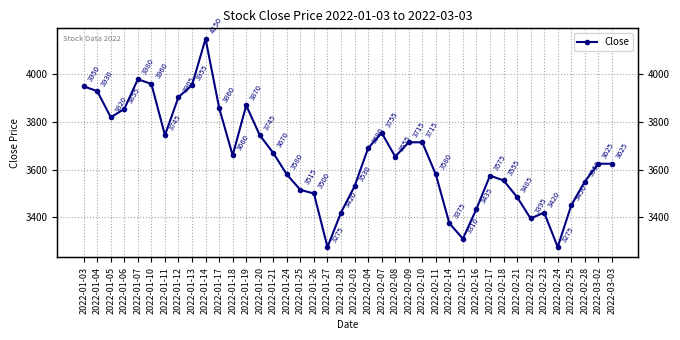

Reading left to right, list all the values displayed in this chart.

2022-01-03=3950	2022-01-04=3930	2022-01-05=3820	2022-01-06=3855	2022-01-07=3980	2022-01-10=3960	2022-01-11=3745	2022-01-12=3905	2022-01-13=3955	2022-01-14=4150	2022-01-17=3860	2022-01-18=3660	2022-01-19=3870	2022-01-20=3745	2022-01-21=3670	2022-01-24=3580	2022-01-25=3515	2022-01-26=3500	2022-01-27=3275	2022-01-28=3420	2022-02-03=3530	2022-02-04=3690	2022-02-07=3755	2022-02-08=3655	2022-02-09=3715	2022-02-10=3715	2022-02-11=3580	2022-02-14=3375	2022-02-15=3310	2022-02-16=3435	2022-02-17=3575	2022-02-18=3555	2022-02-21=3485	2022-02-22=3395	2022-02-23=3420	2022-02-24=3275	2022-02-25=3450	2022-02-28=3550	2022-03-02=3625	2022-03-03=3625